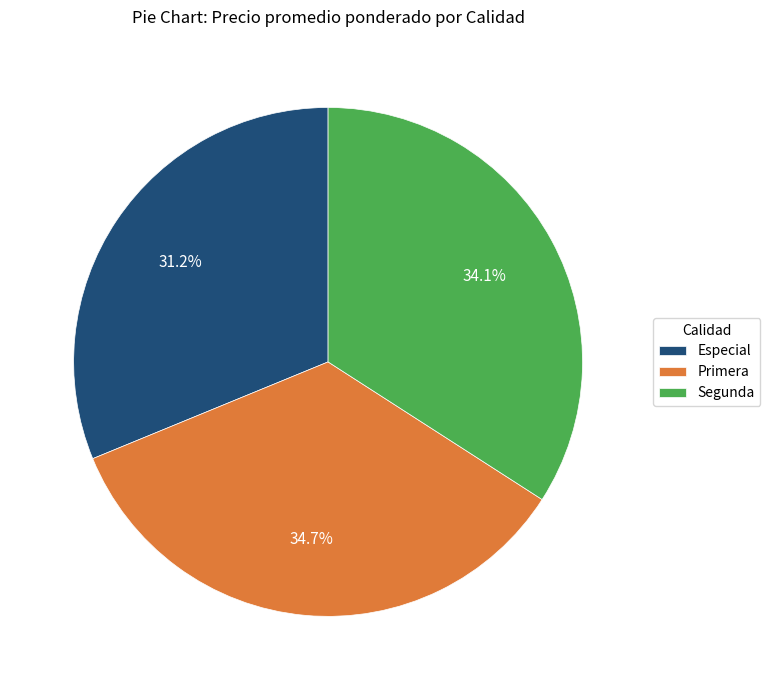

Rank the categories by value from highest to lowest.

Primera, Segunda, Especial